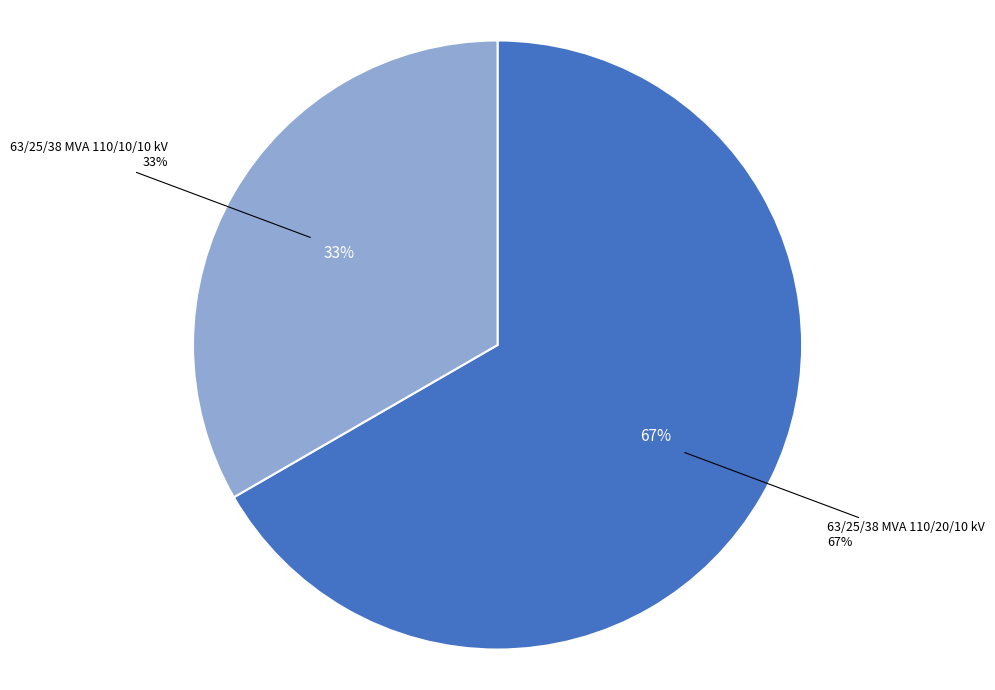

Count the number of slices in the pie.

2